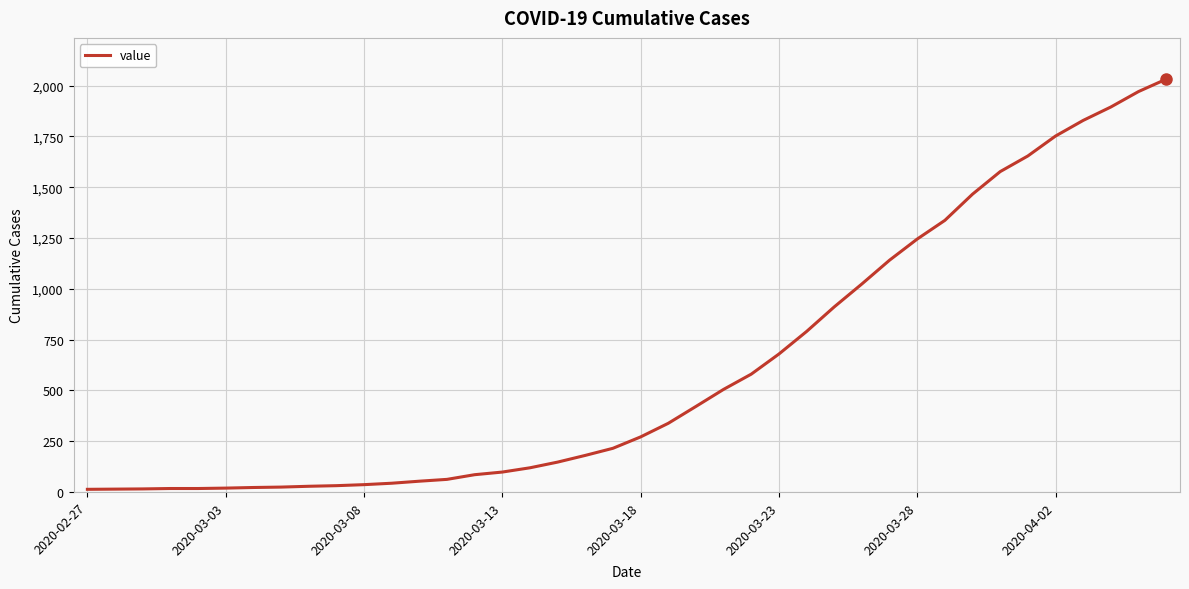

What is the greatest value displayed?

2032